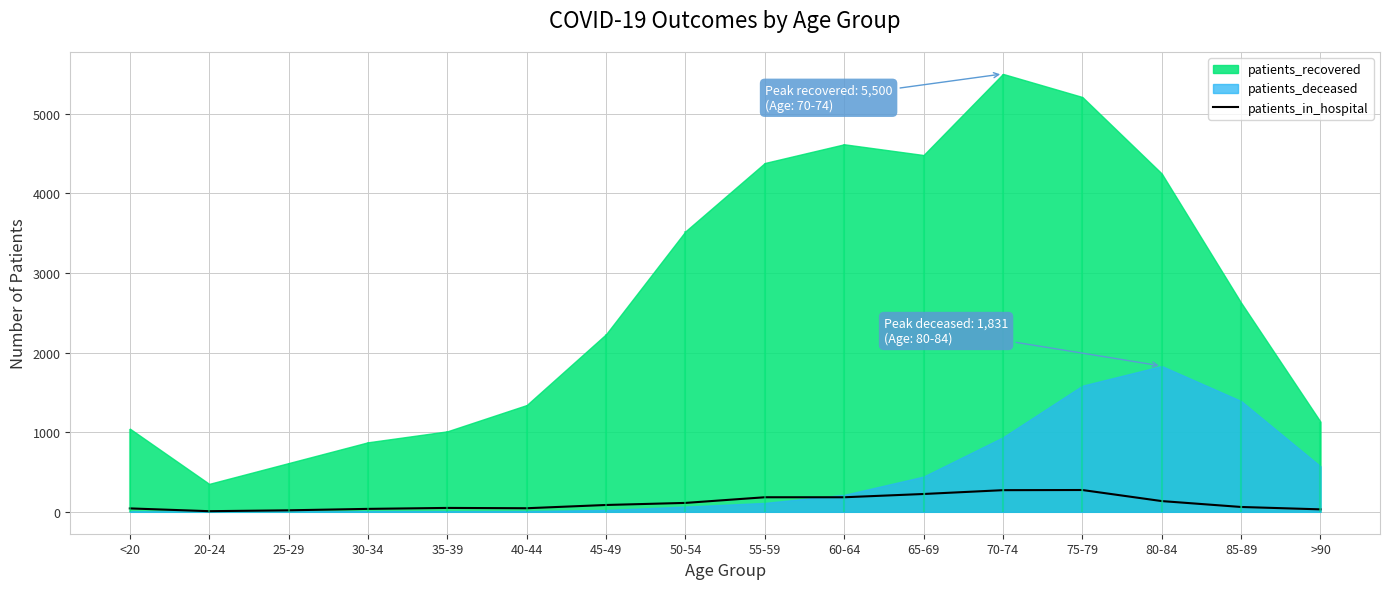

How many interior local valleys (lower than both neighbors) does the data have?

2